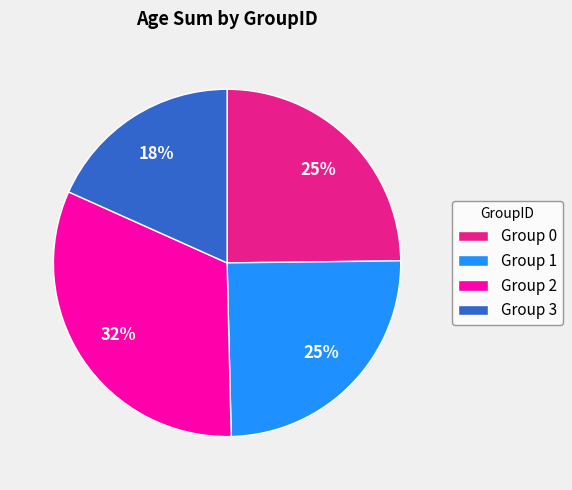

What is the largest slice in the pie chart?

Group 2